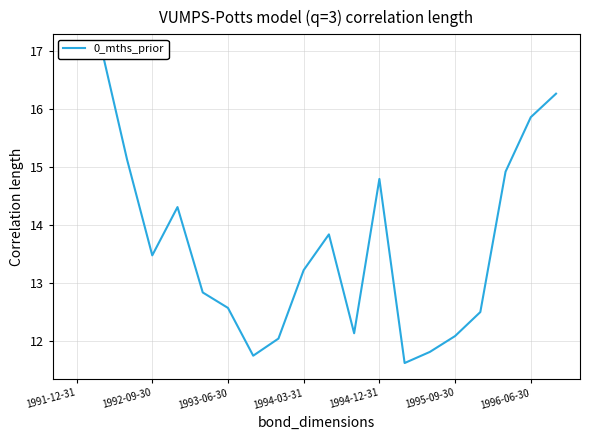

What is the value of the 20th point from the left?

16.3